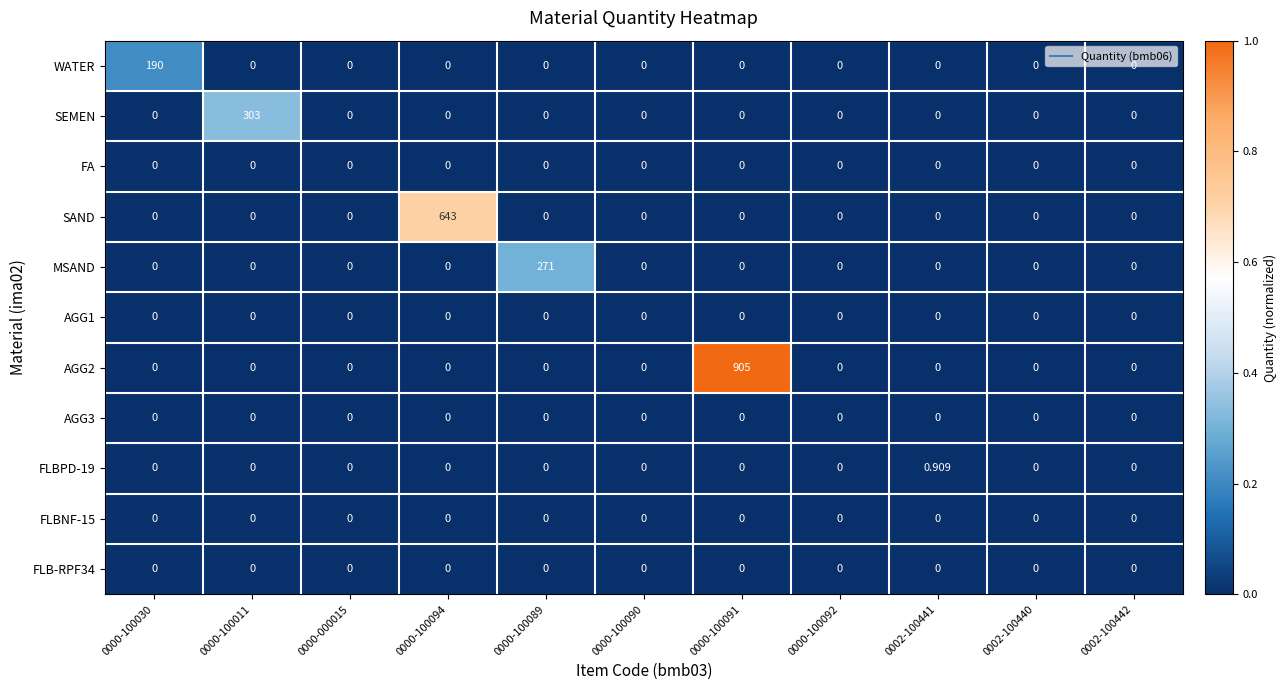

Which series changed the most between 0000-100030 and 0000-100092?

WATER